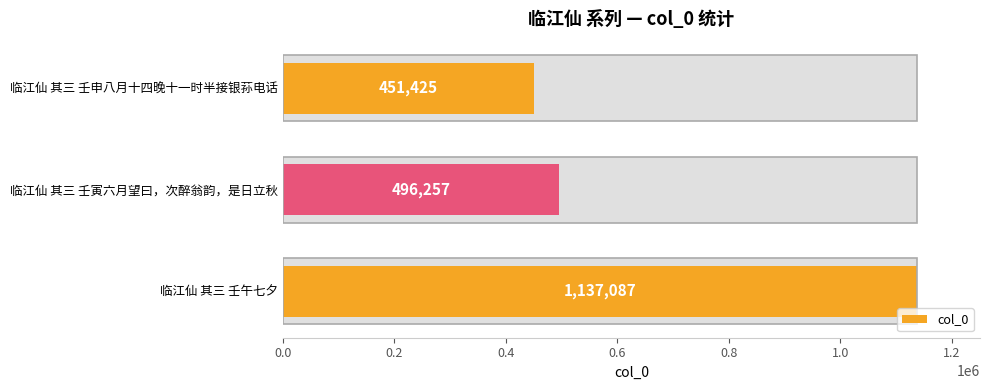

Reading left to right, extract all data points from this chart.

1137087	496257	451425